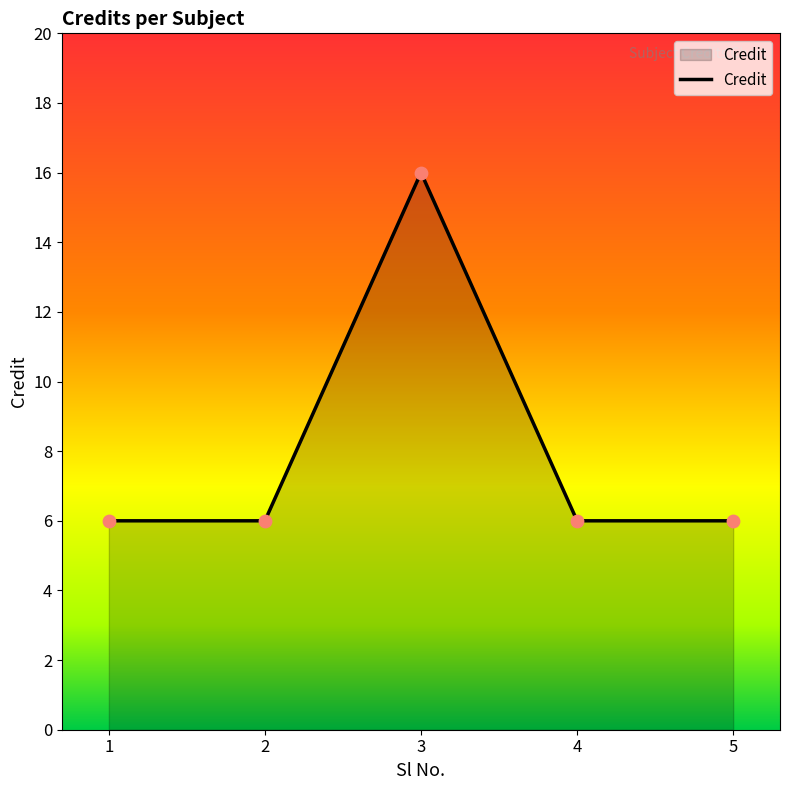

Approximately how many times larger is the value at 3 compared to 4?

2.7